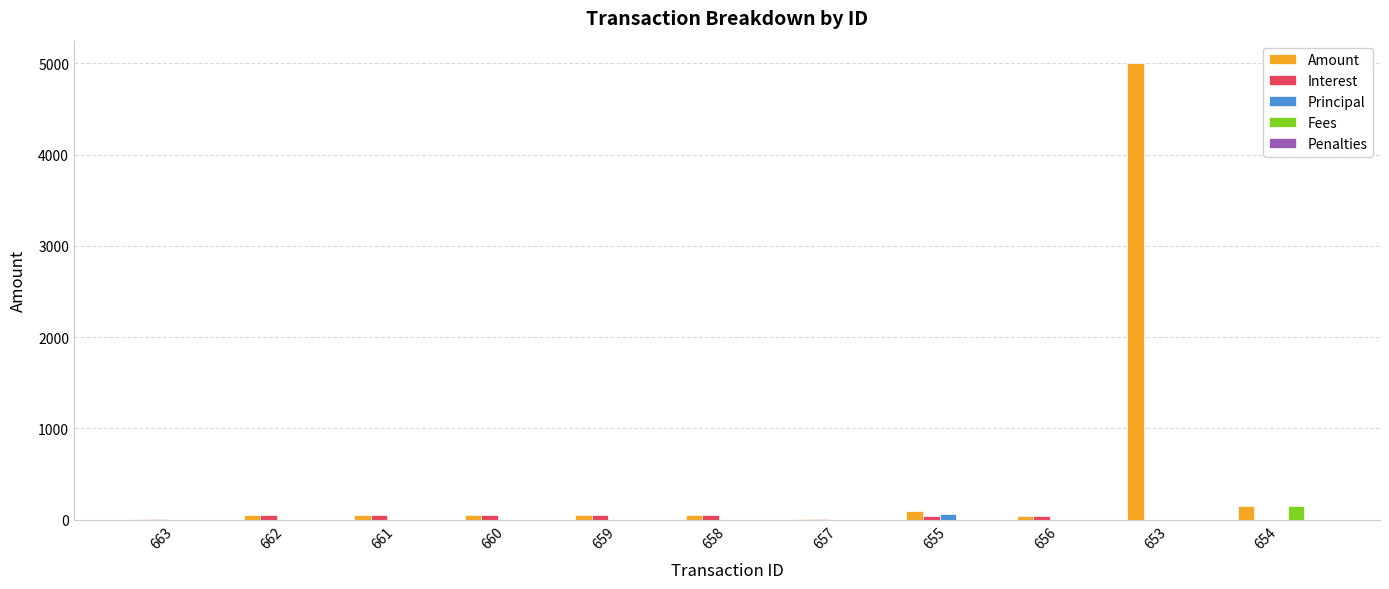

At which category is the sum across all series the highest?

653